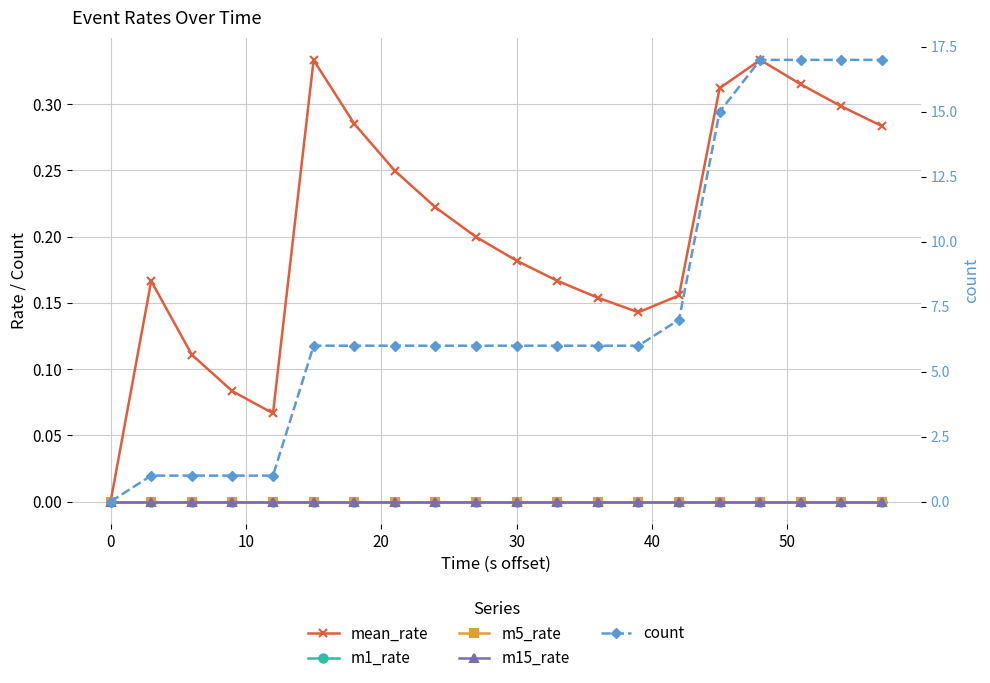

Is the value of m1_rate at 30 greater than the value of m5_rate at 12?

No